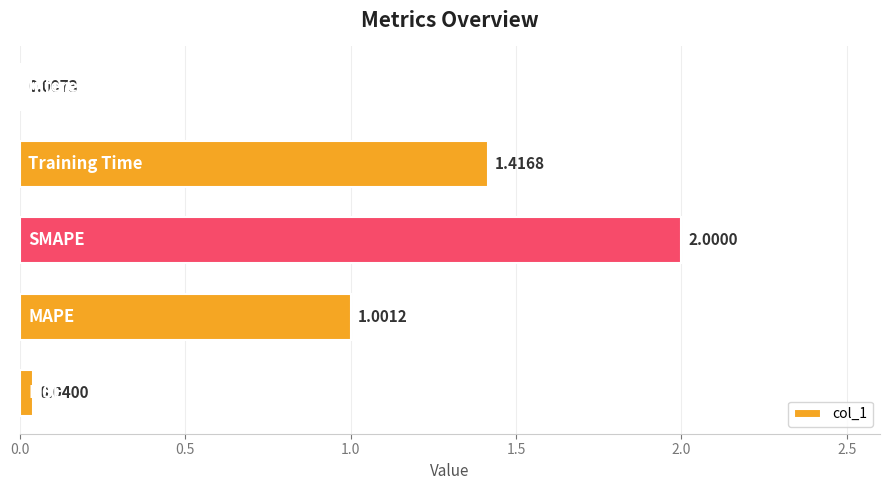

What is the sum of all values?

4.5